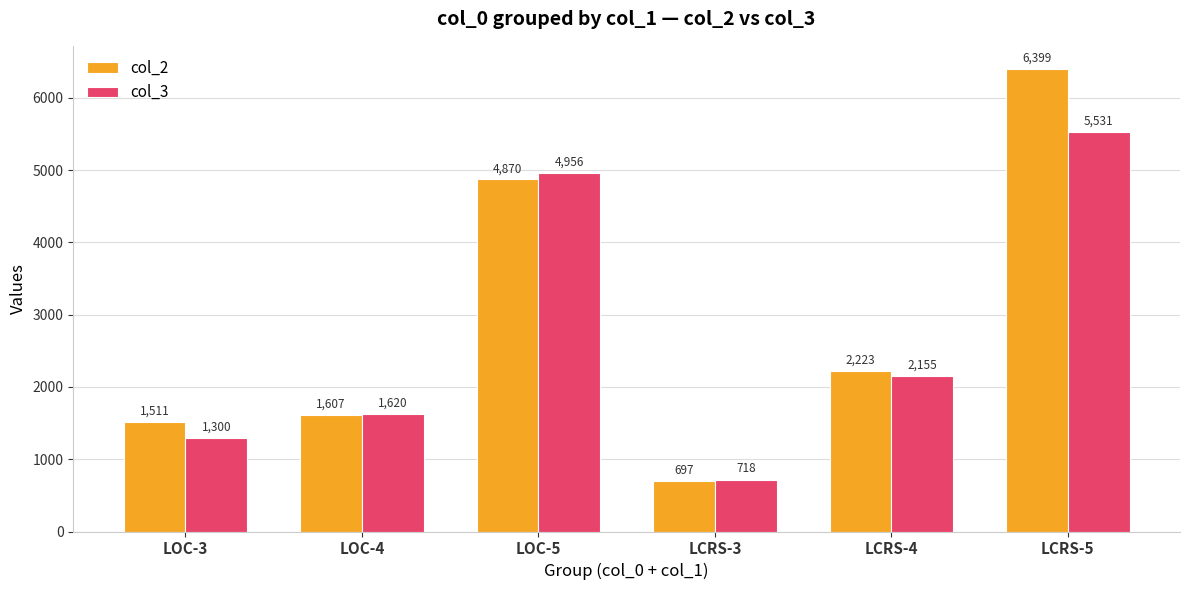

What is the approximate value of col_2 at LOC-3, to the nearest 50?

1500